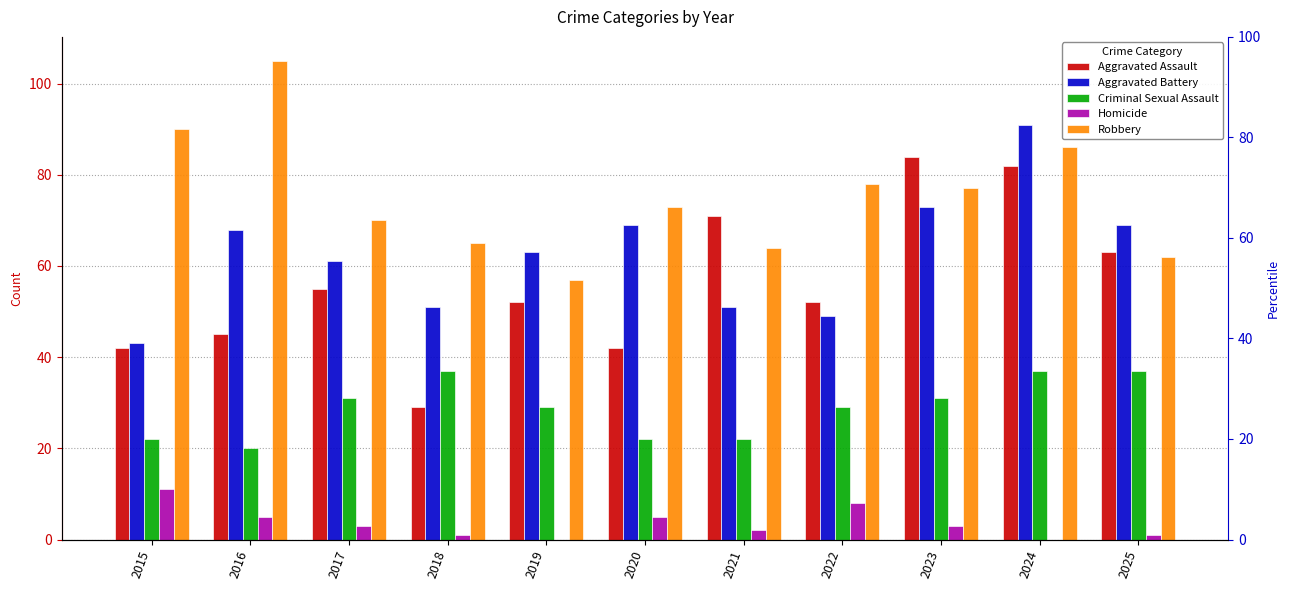

What is the difference between the highest and lowest values at 2021?

69